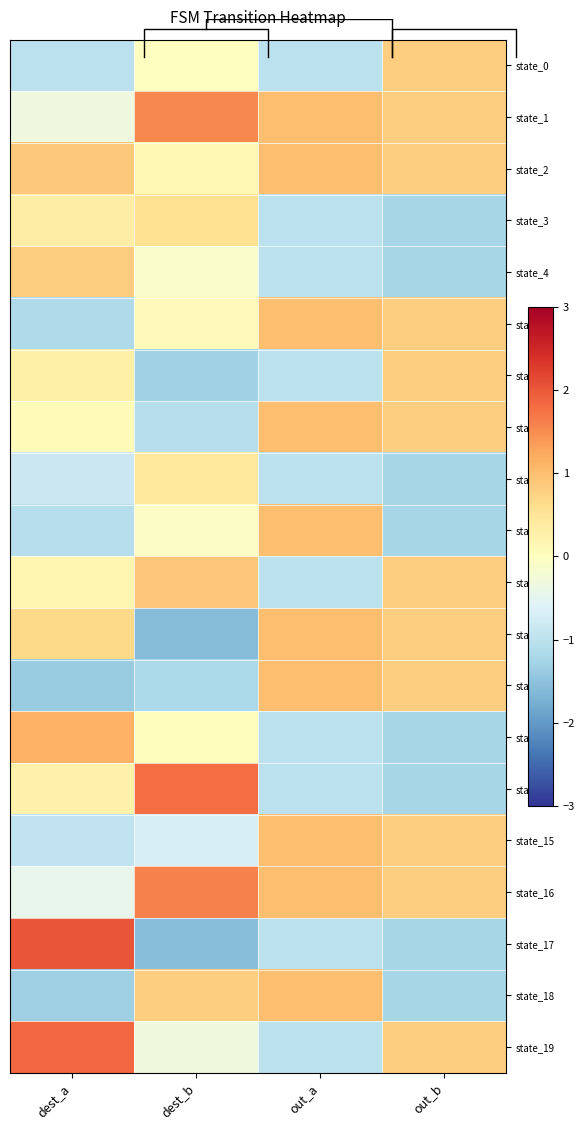

What is the sum of the state_9 values at dest_b and dest_a?

-1.1